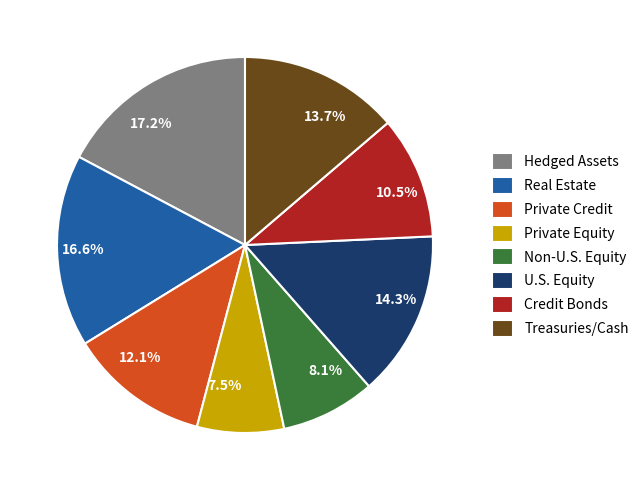

Combined, do 8.1% and 13.7% account for over 50%?

No